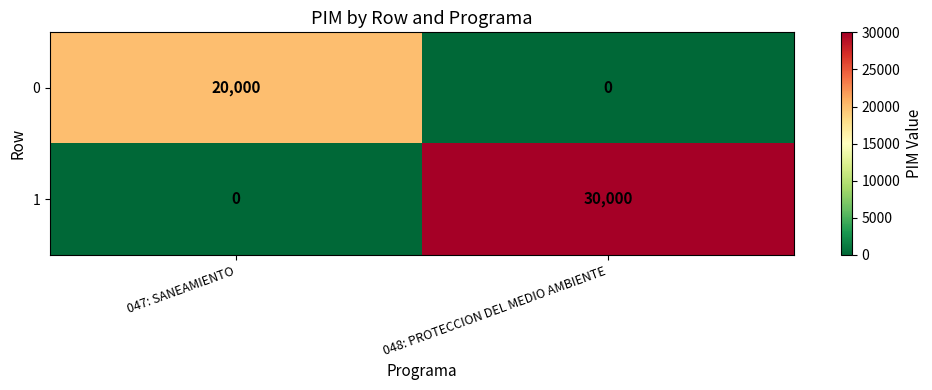

What is the average value of the 1 series?

15000